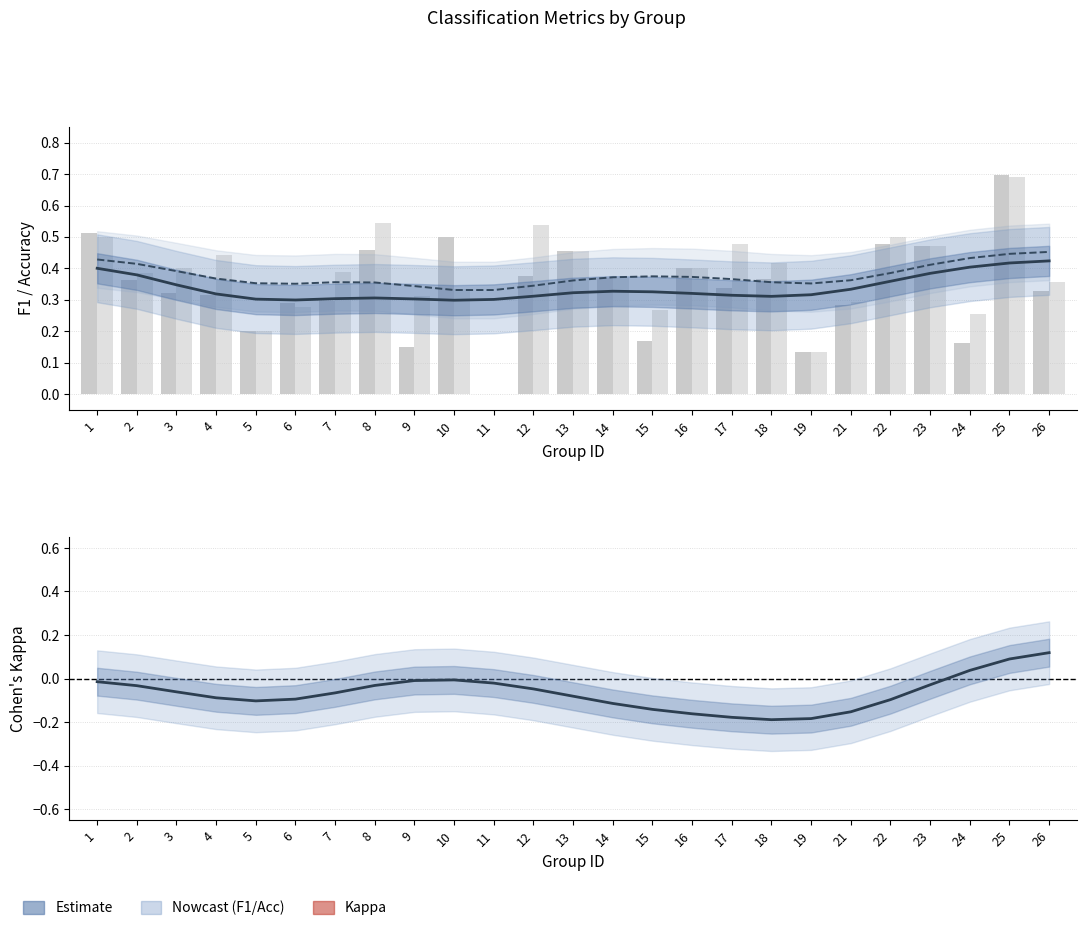

Which series has the largest total across all categories?

accuracy (smoothed)